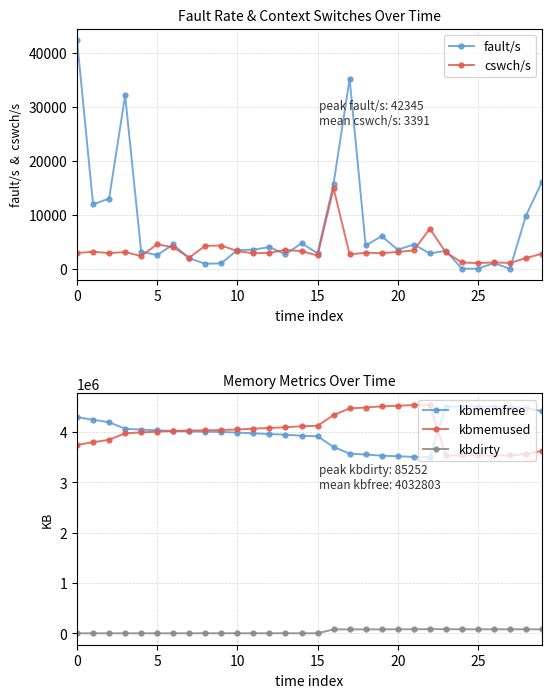

True or false: fault/s has more than 0 points higher than both neighbors.

True